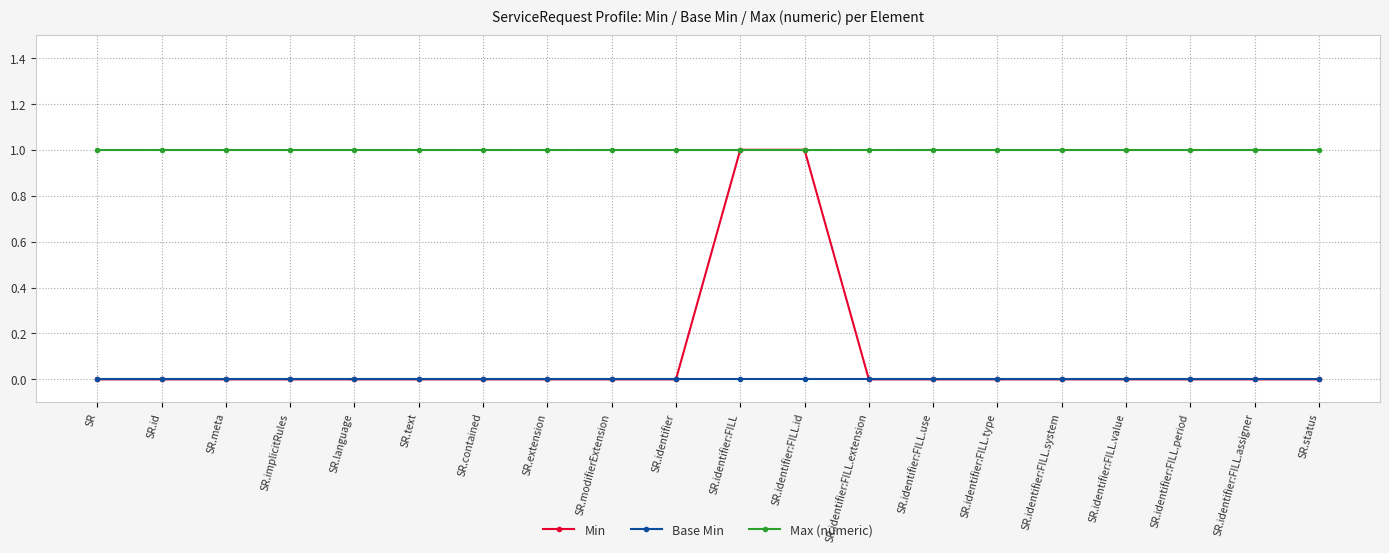

Is it true that Max (numeric) equals 1 at SR.identifier:FILL.extension?

True